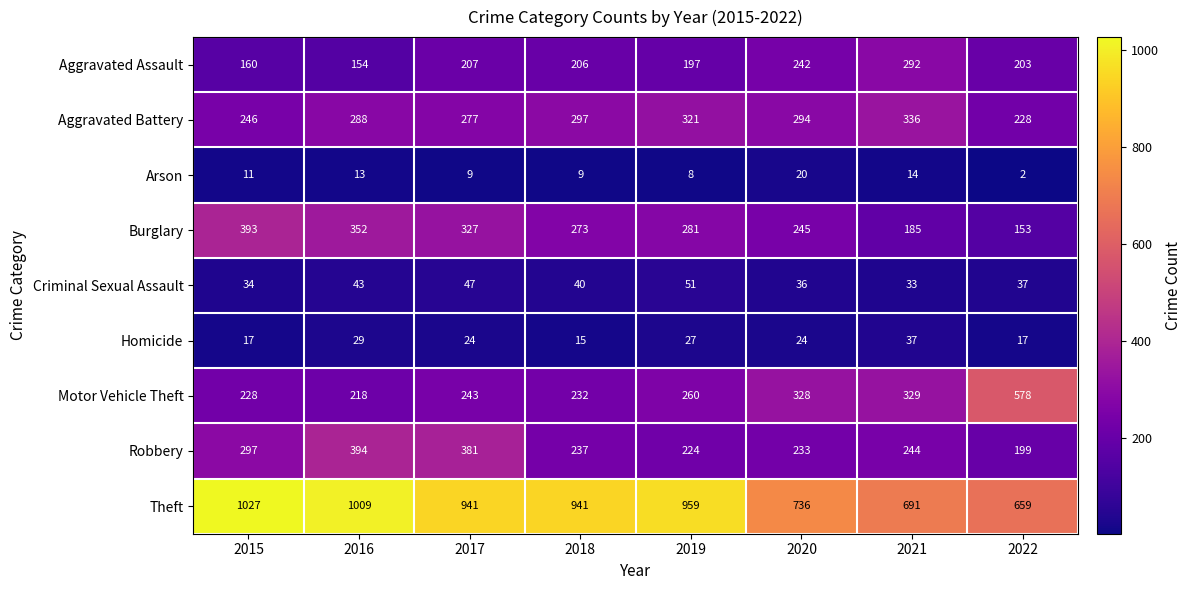

At which category does the chart reach its minimum across all series?

2022